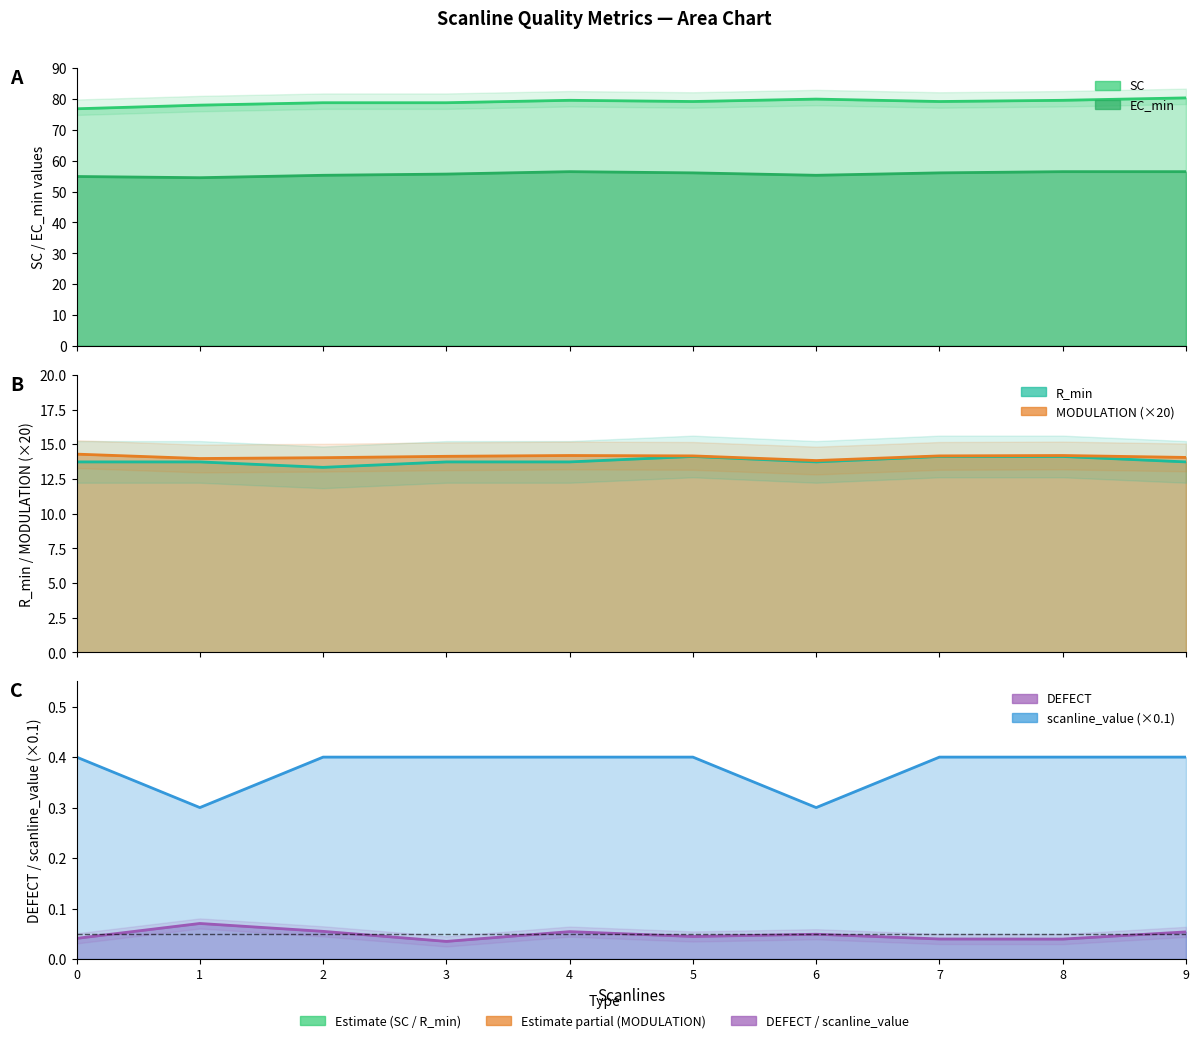

At how many categories does at least one series exceed 65?

10